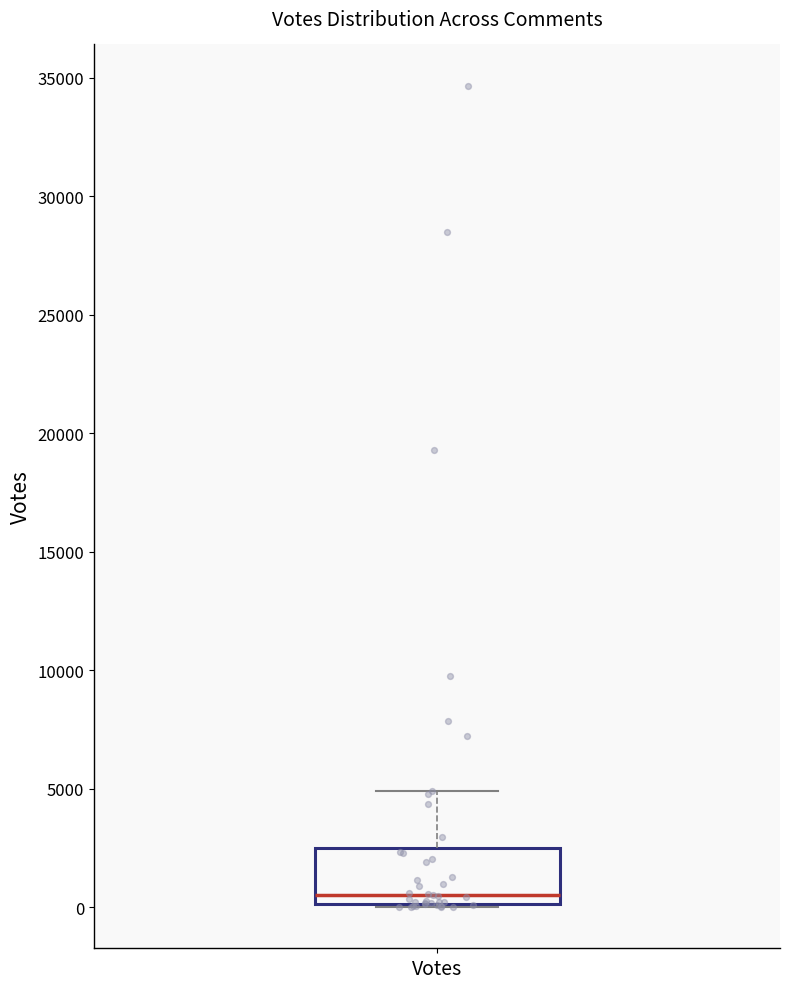

Transcribe this box plot: give where the median line is, the range the box spans, and where the two whiskers end, as read against the y-axis. The values are not printed on the chart, so give them approximately, as read against the axis.

median 500, box 0 to 2500, whiskers 0 (just below the box's lower edge) to 5000